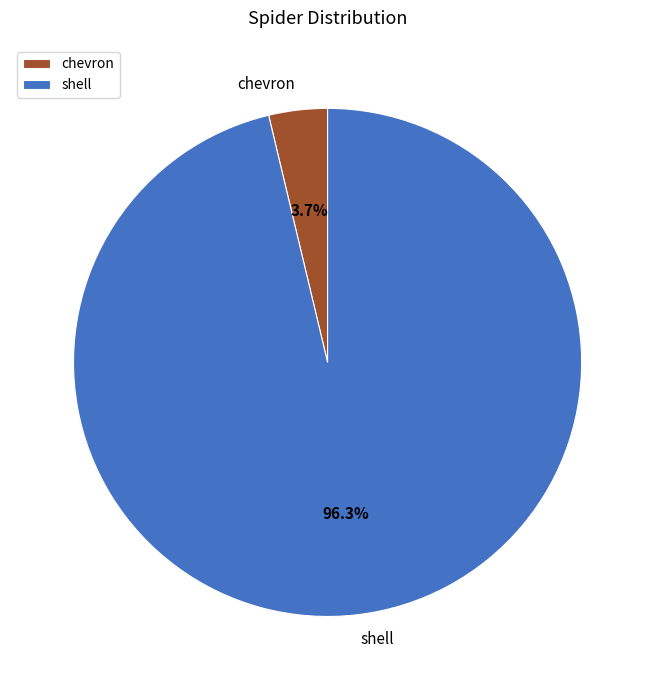

Which category has the smallest portion of the pie?

chevron